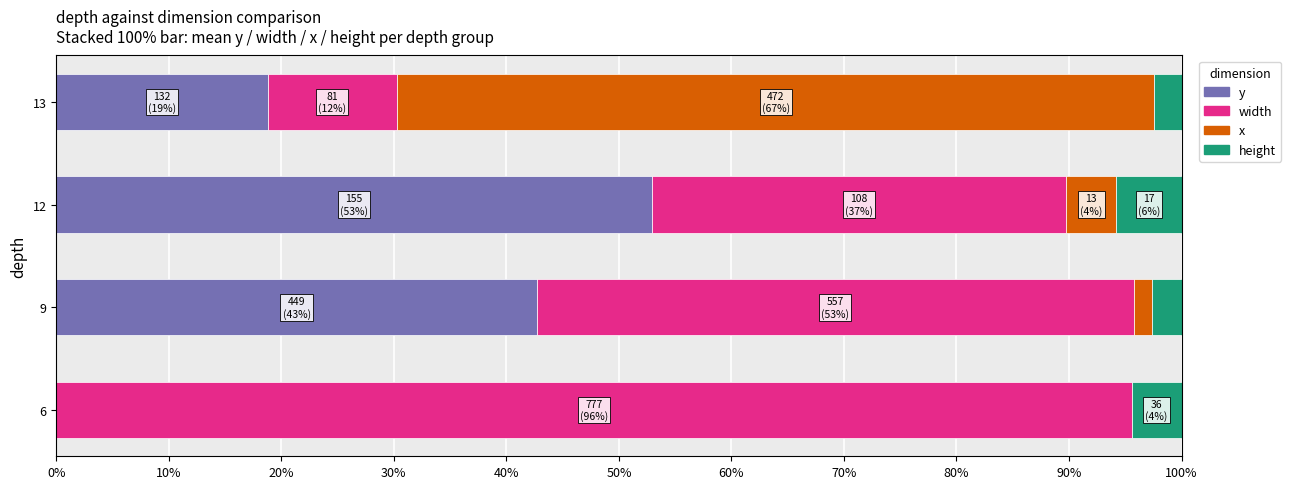

What is the total value across all series at 13?

100.0